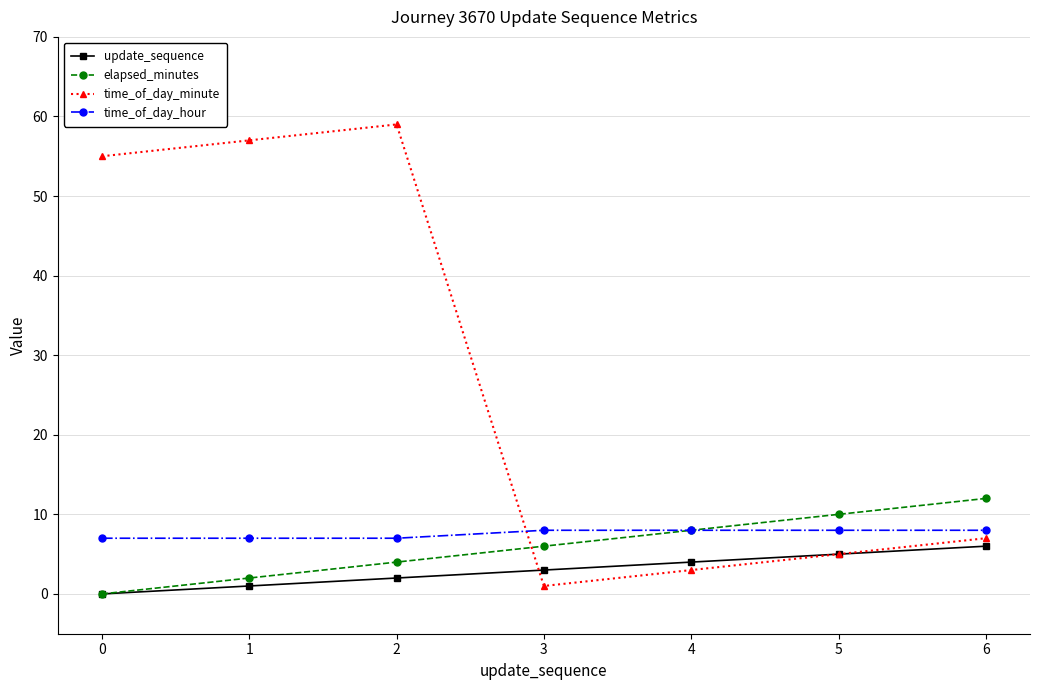

The time_of_day_hour series shows 7 at 1. True or false?

True